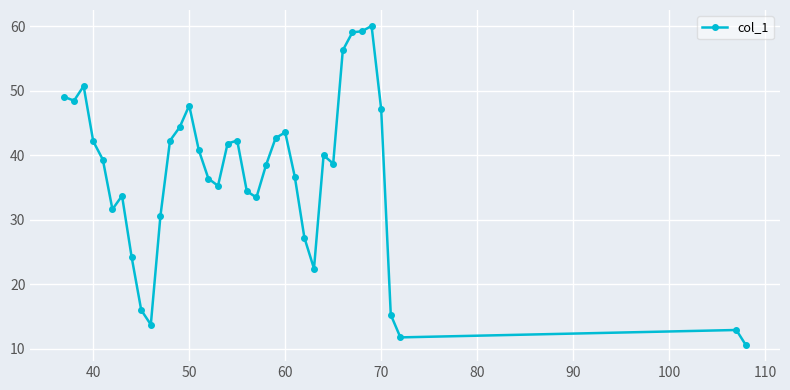

How many data points are less than 39?

19